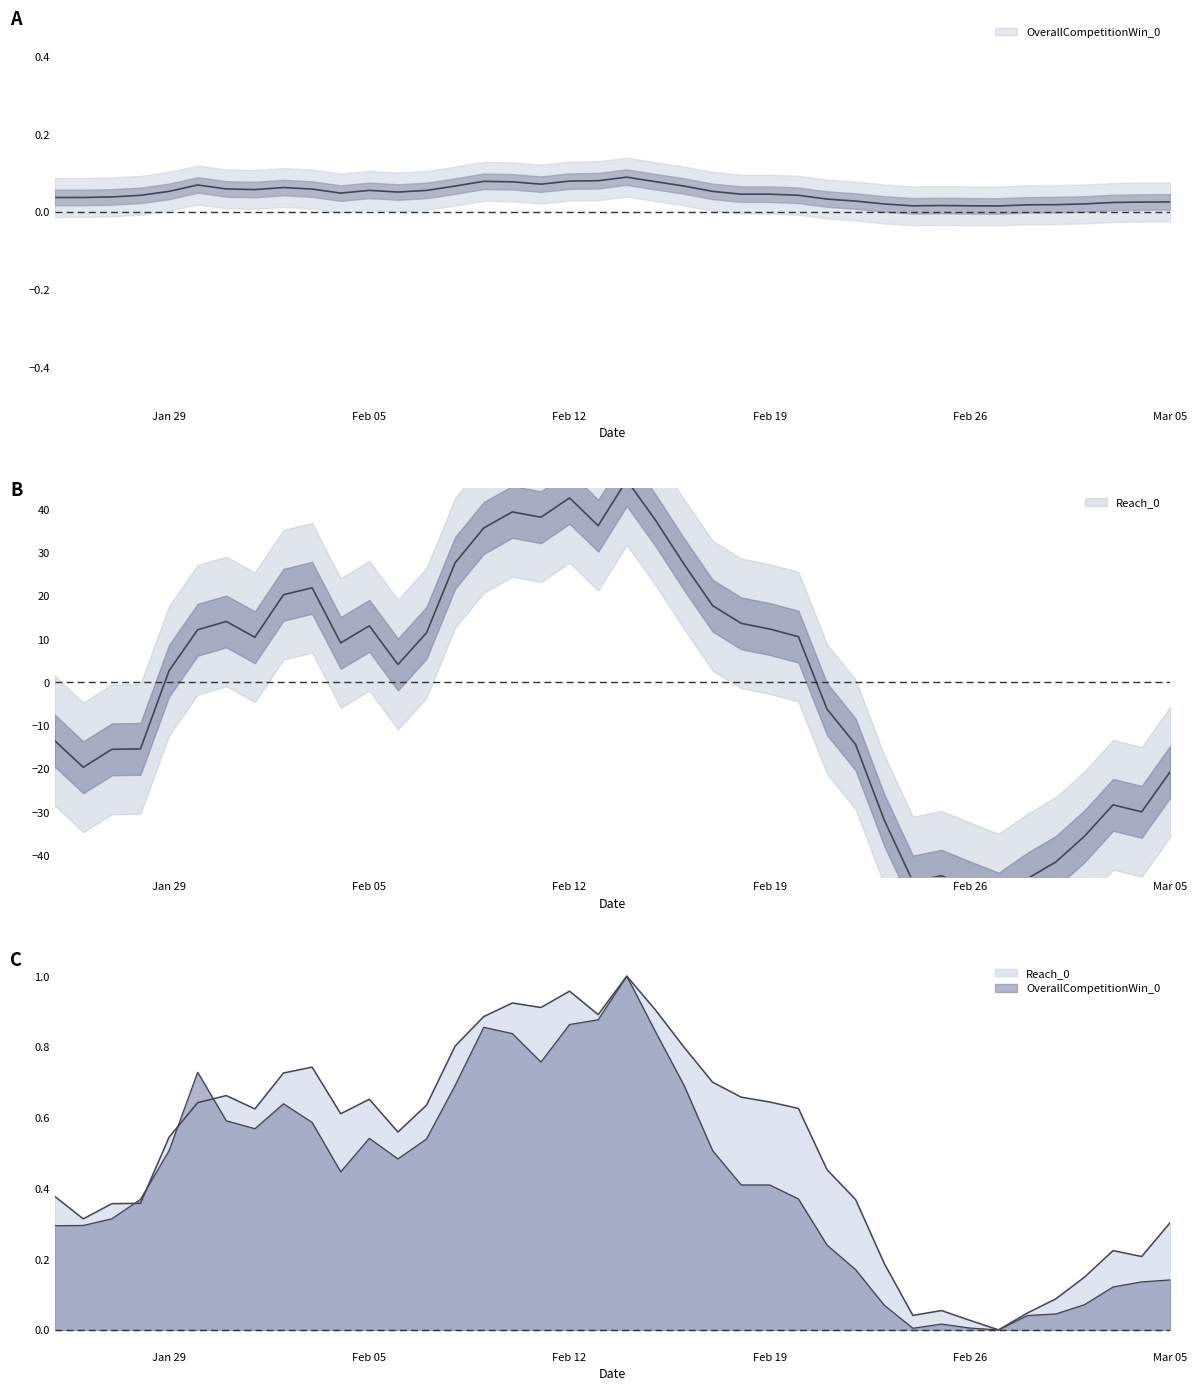

What is the maximum value for Reach_0?

46.8